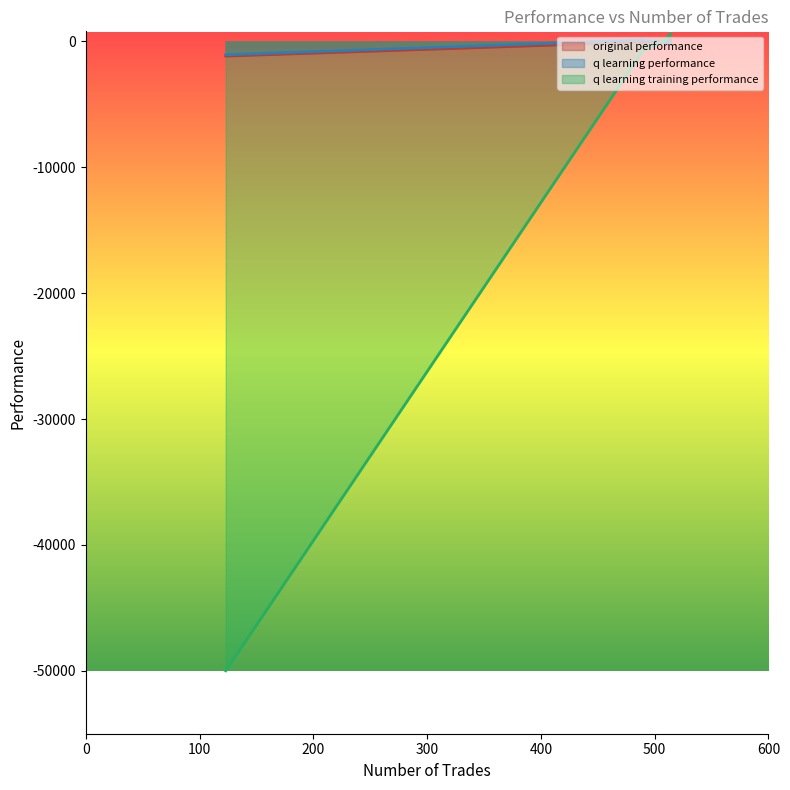

Read the q learning training performance value at 123.

-50000.0